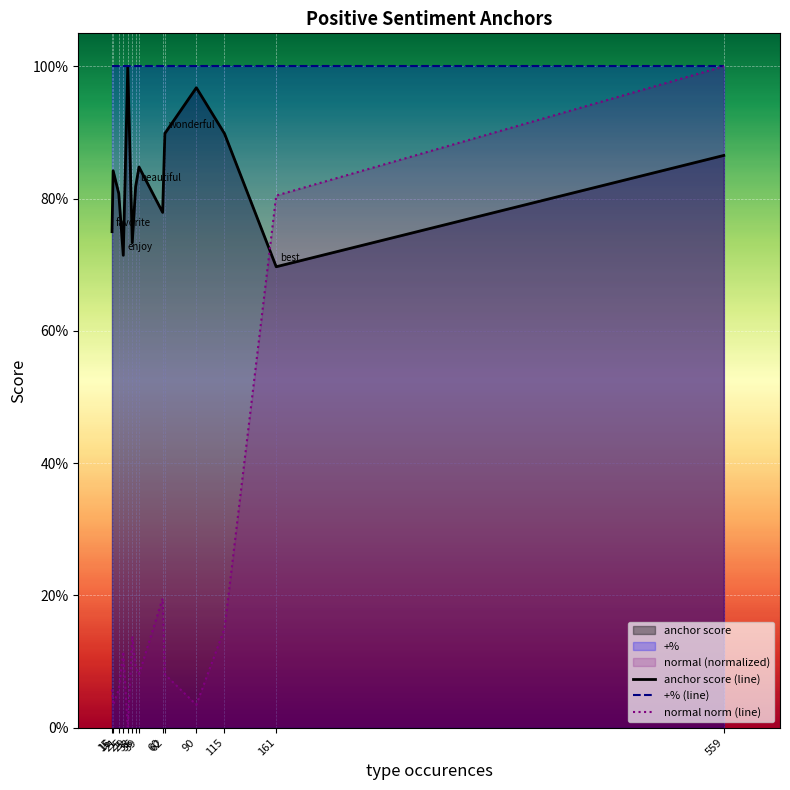

Rank the categories by anchor score (line) value from lowest to highest.

161, 25, 33, 15, 60, 21, 36, 16, 39, 559, 115, 62, 90, 29